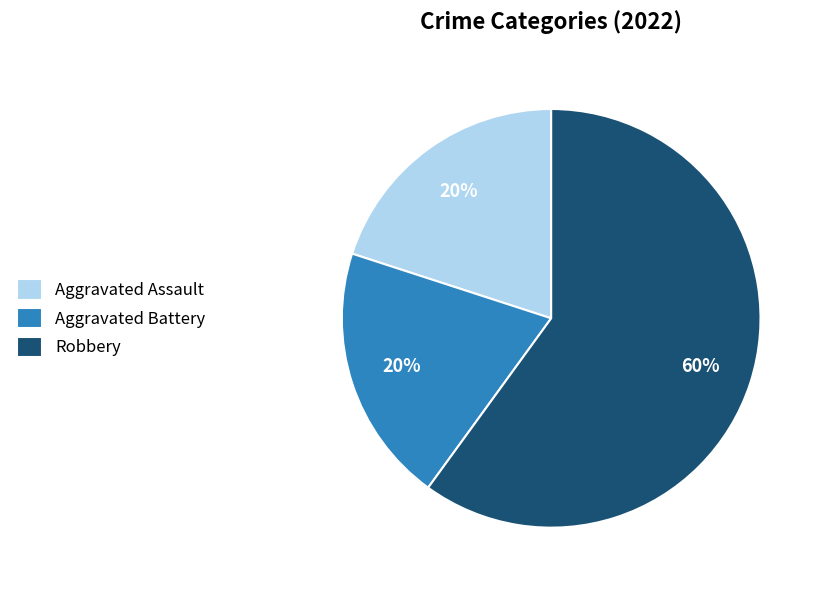

Combined, do Aggravated Battery and Robbery account for over 50%?

Yes